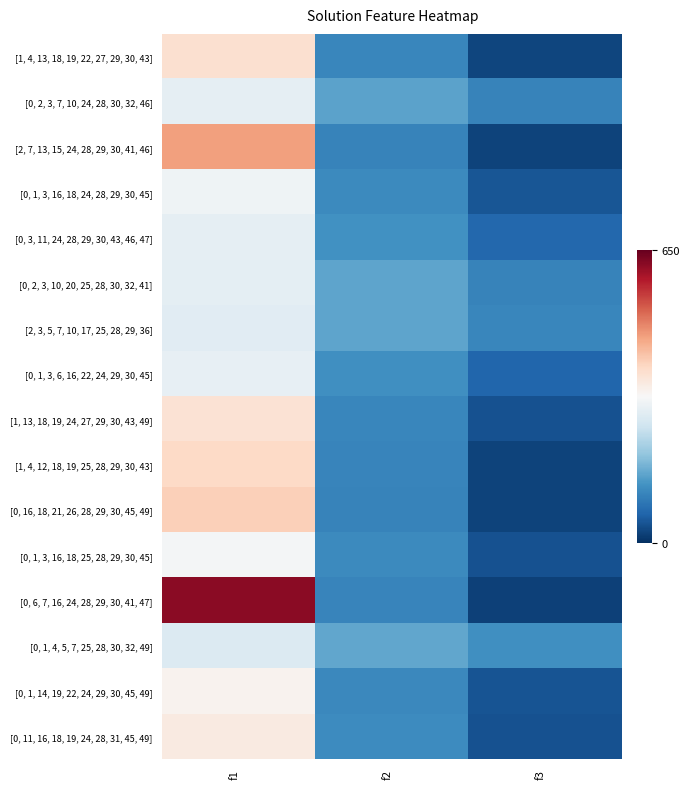

Count the number of categories in the chart.

3